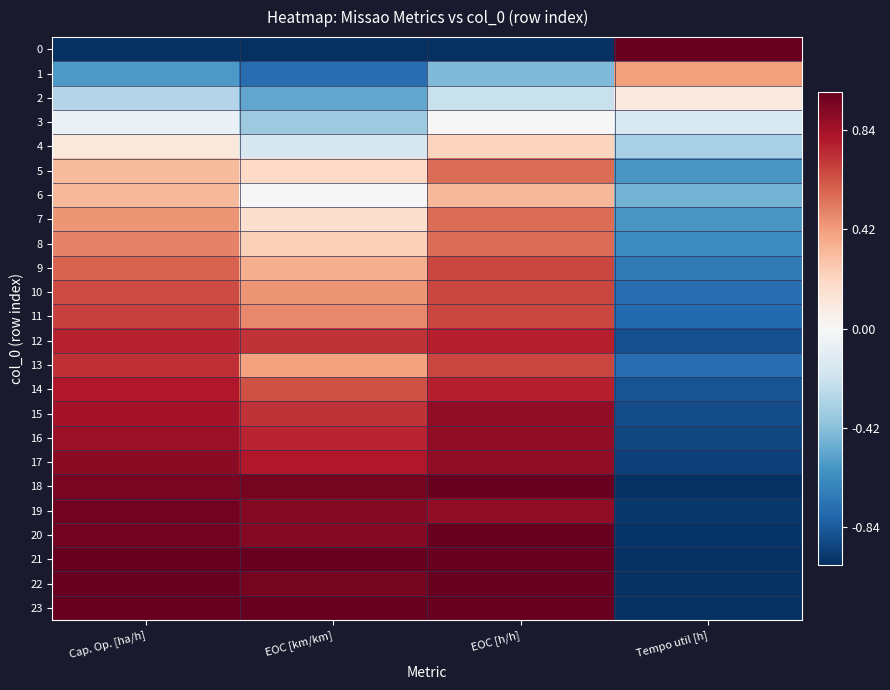

At which category is the sum across all series the highest?

EOC [h/h]